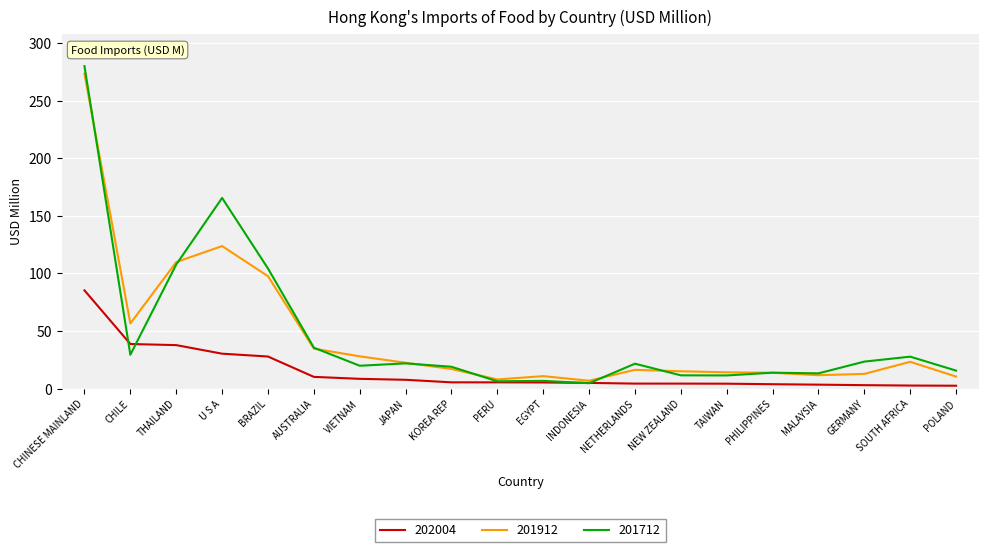

What is the difference between the 202004 values at SOUTH AFRICA and AUSTRALIA?

7.5